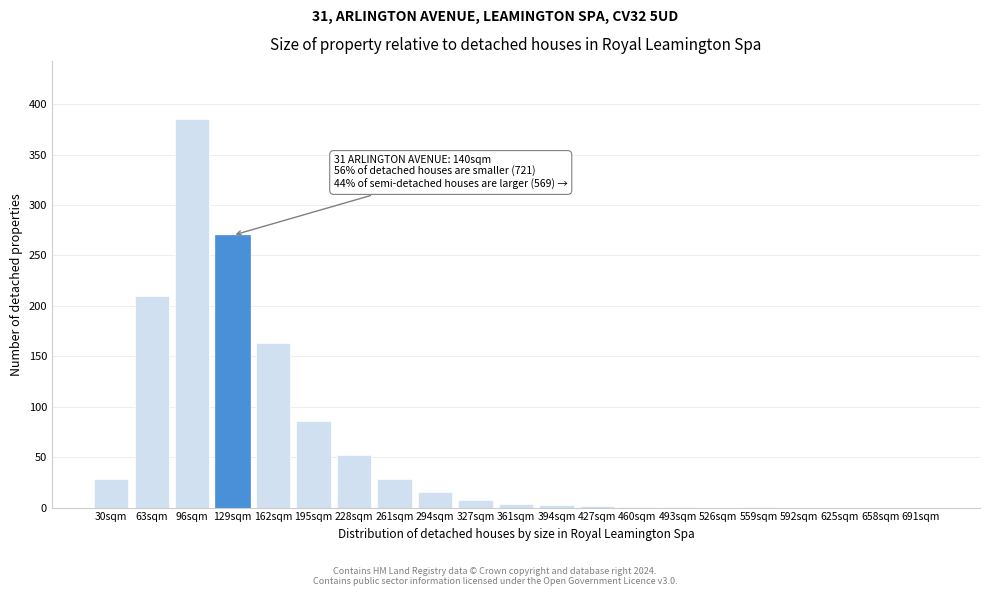

Between 228sqm and 526sqm, which is larger?

228sqm